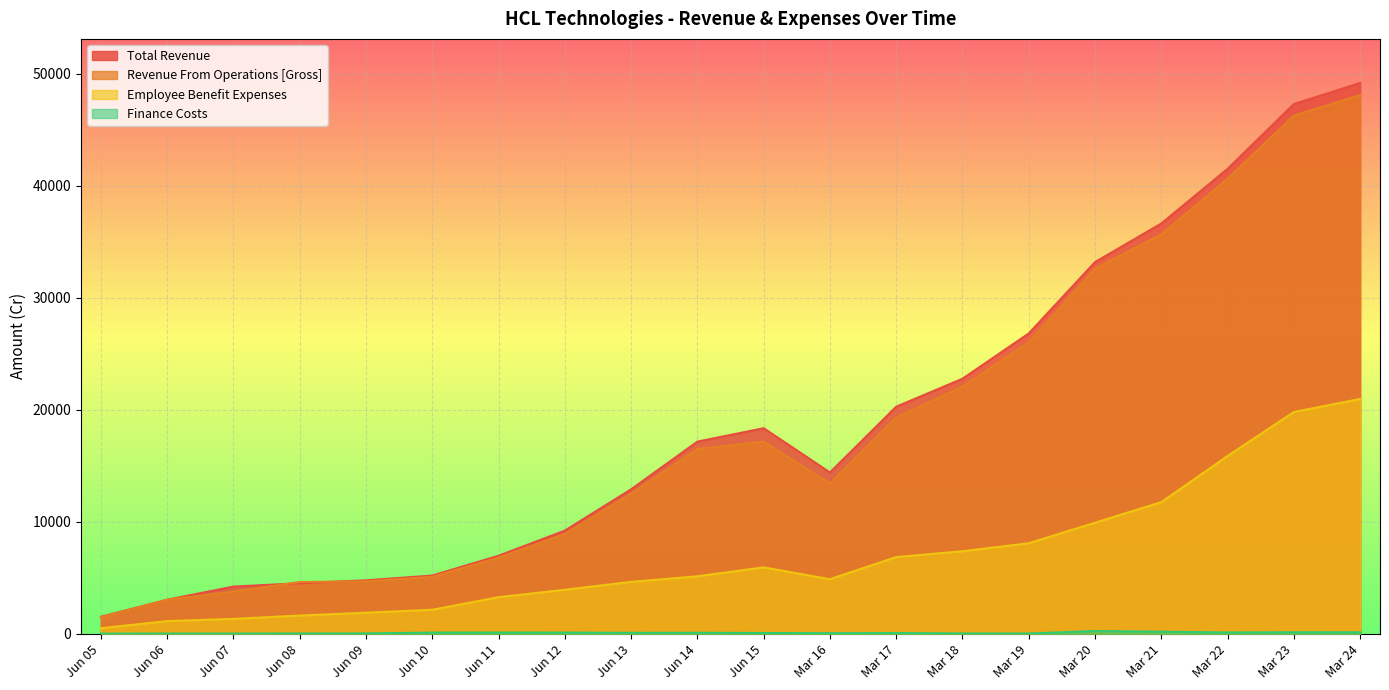

What is the difference between the maximum and minimum values in the Finance Costs series?

232.9